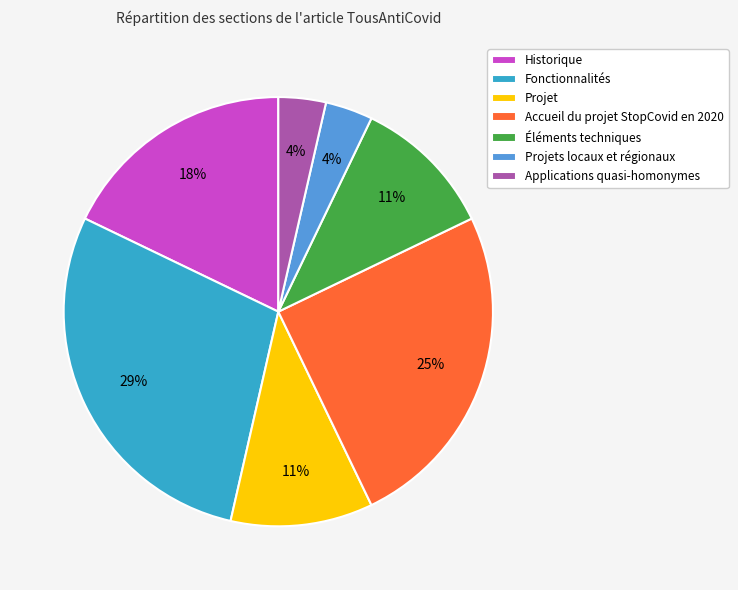

How many segments does this pie chart have?

7